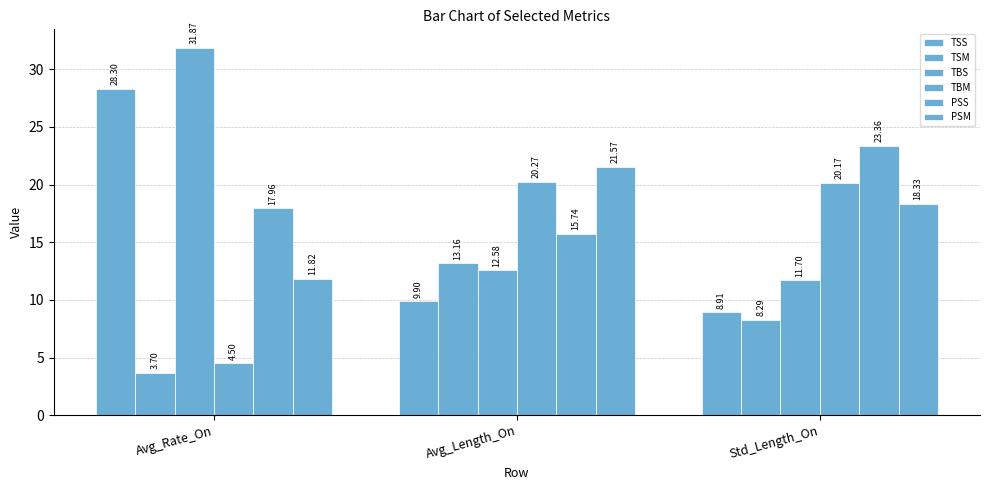

At which category does the chart reach its peak across all series?

Avg_Rate_On